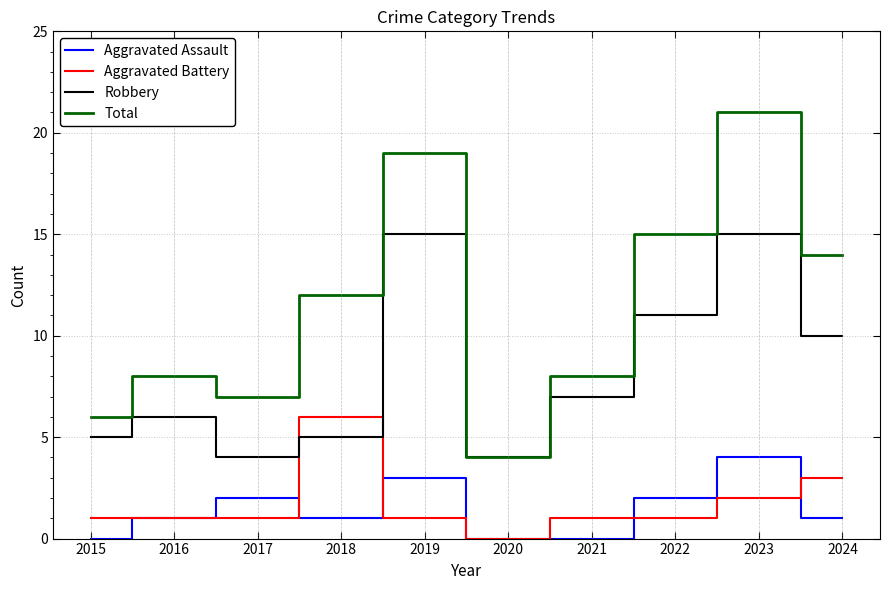

Where is Aggravated Battery nearest to the value 3?

2024